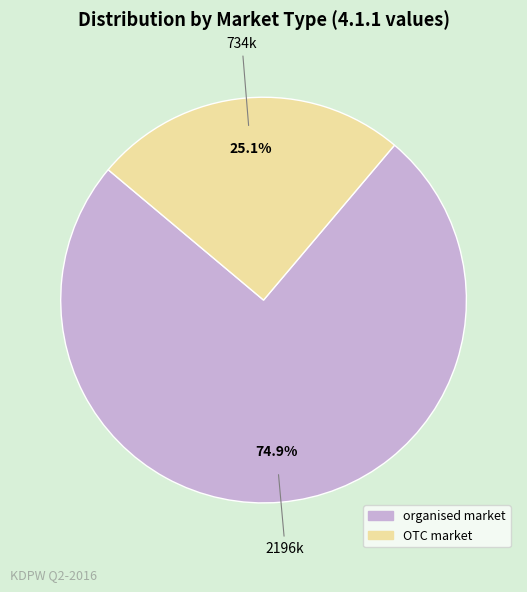

True or false: OTC market accounts for 25% of the total.

True